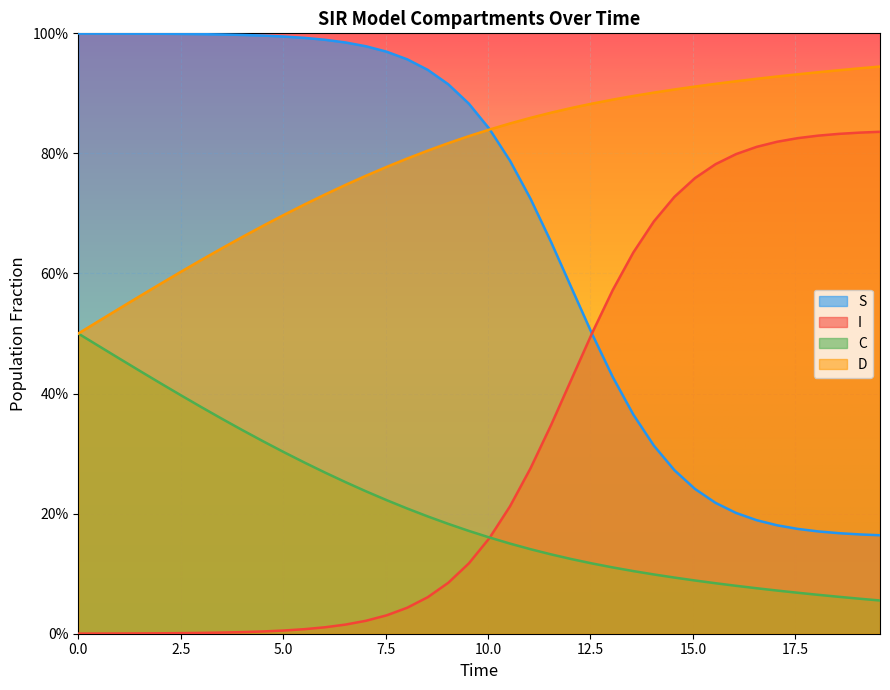

The C series shows 0.1 at 36. True or false?

True